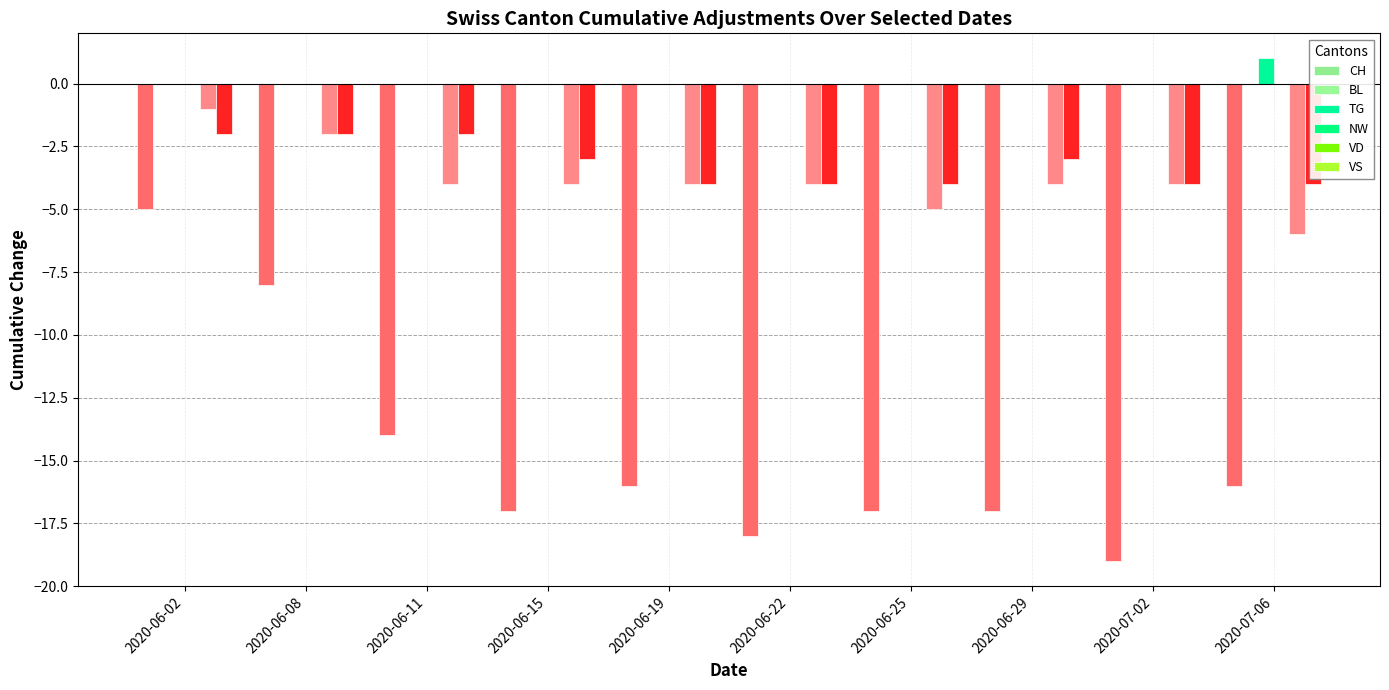

What value does the TG series have at 2020-07-06?

1